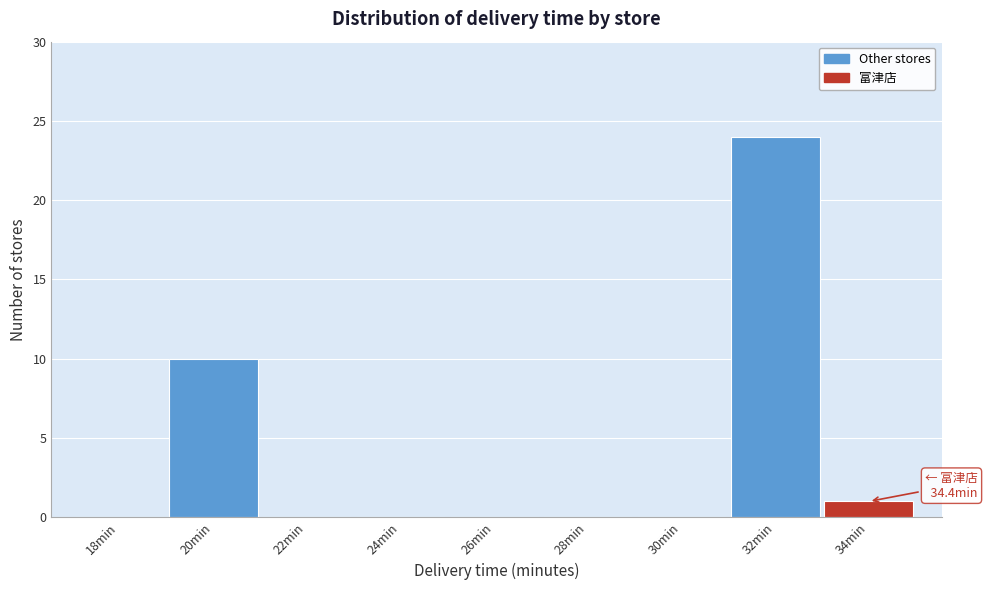

Reading left to right, what are all the values shown in this chart?

18min=0	20min=10	22min=0	24min=0	26min=0	28min=0	30min=0	32min=24	34min=1